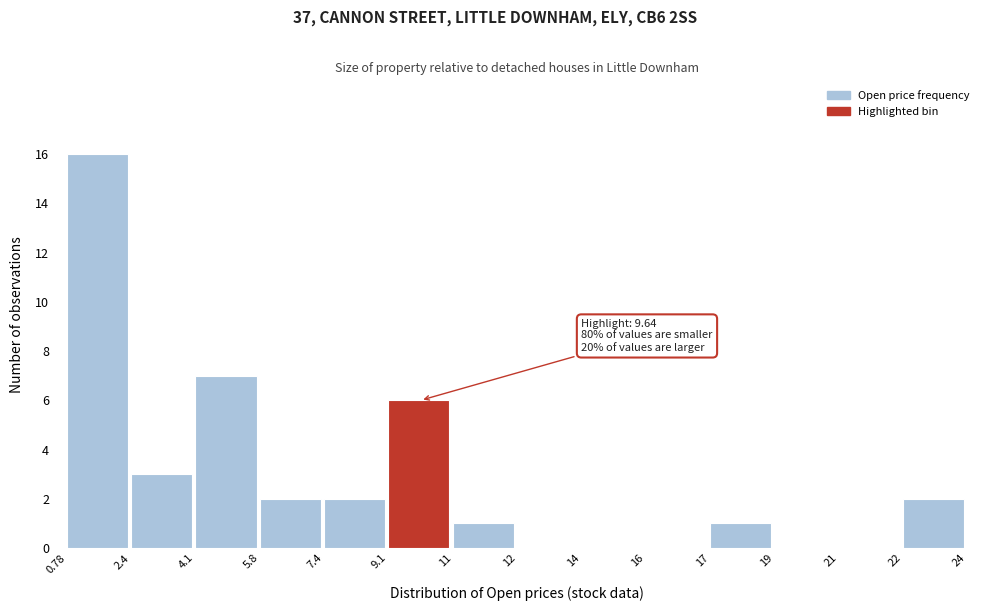

Reading right to left, what are all the values shown in this chart?

22=2	21=0	19=0	17=1	16=0	14=0	12=0	11=1	9.1=6	7.4=2	5.8=2	4.1=7	2.4=3	0.78=16